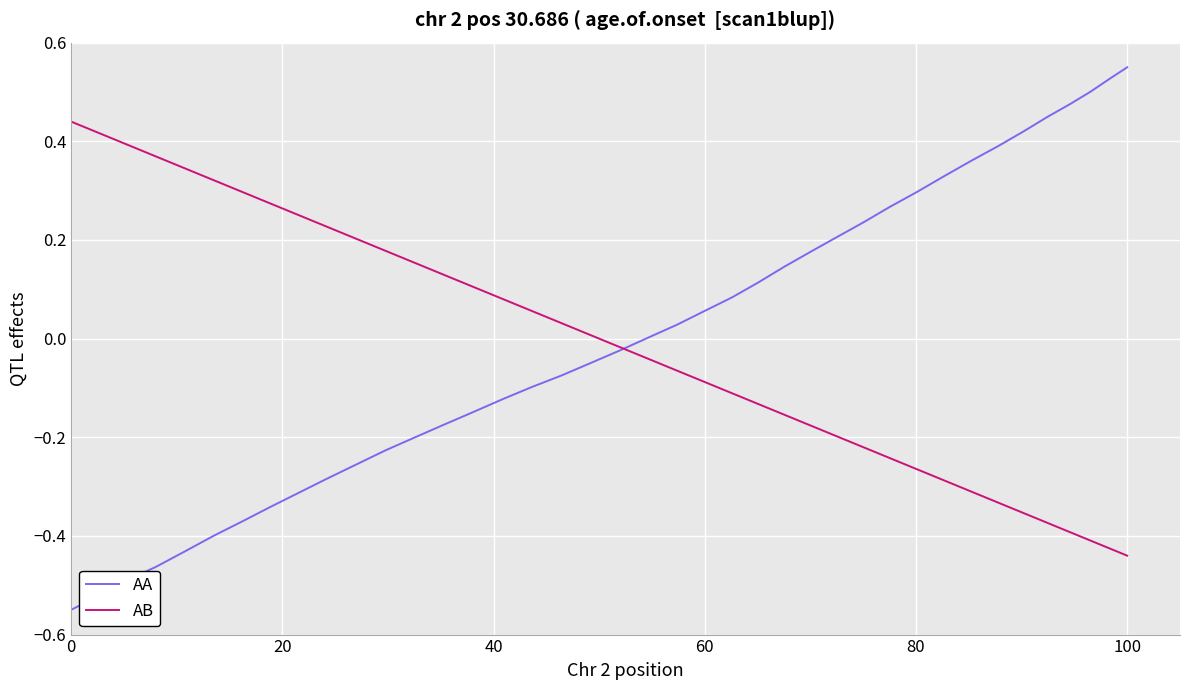

What is the value of the AA point at the 24th from the left?

-0.1